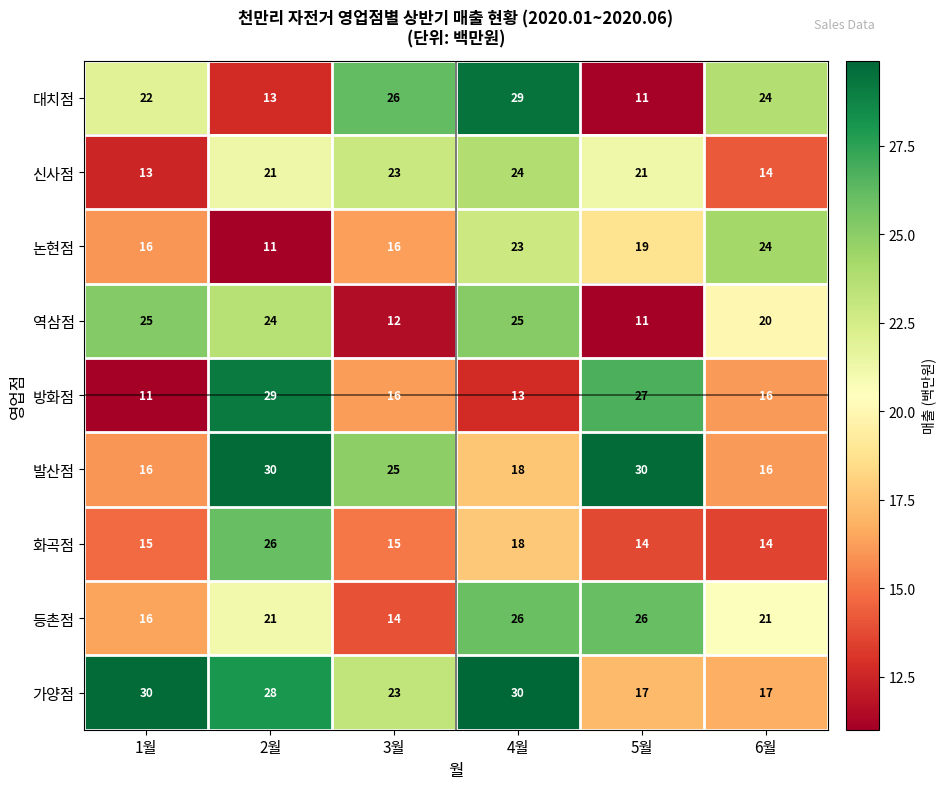

How many series are shown in this chart?

9